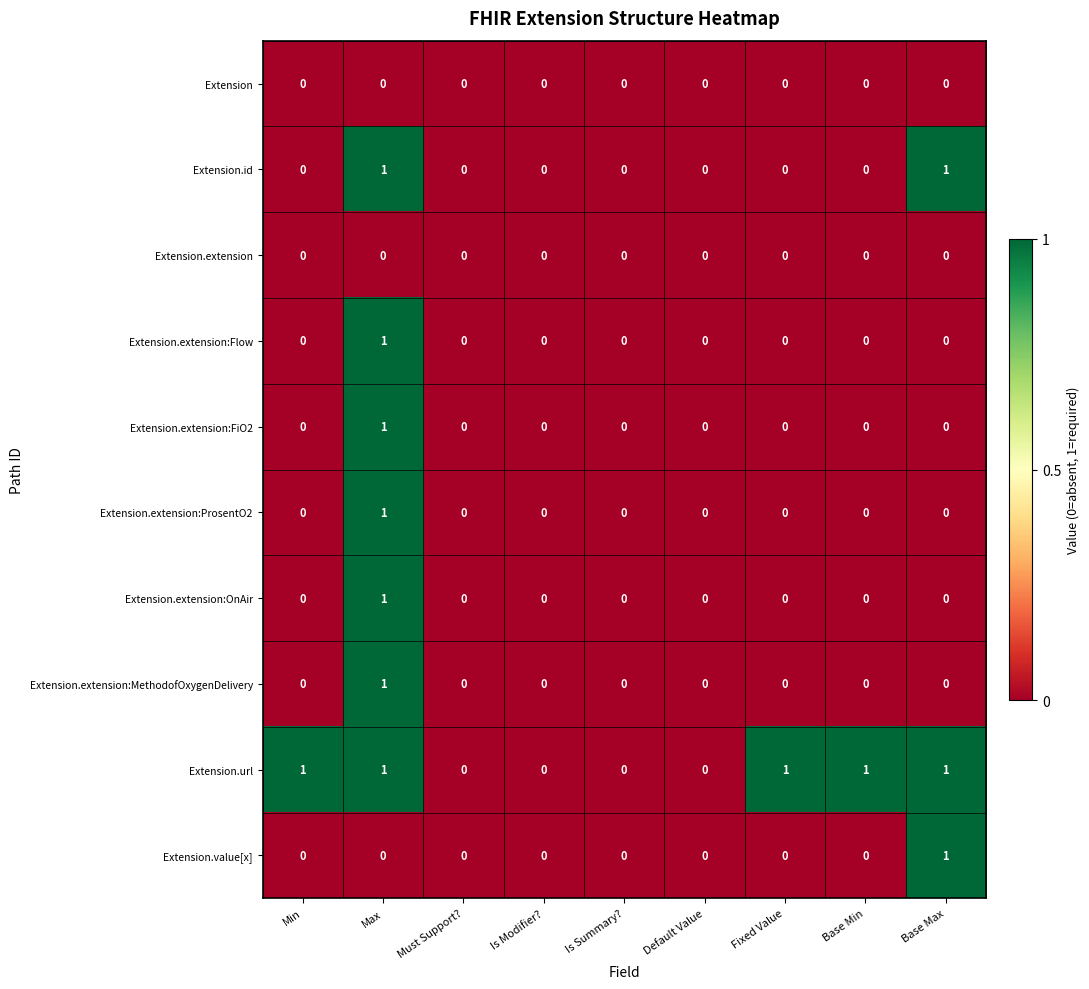

Is it true that Extension.extension:MethodofOxygenDelivery equals 1 at Max?

True